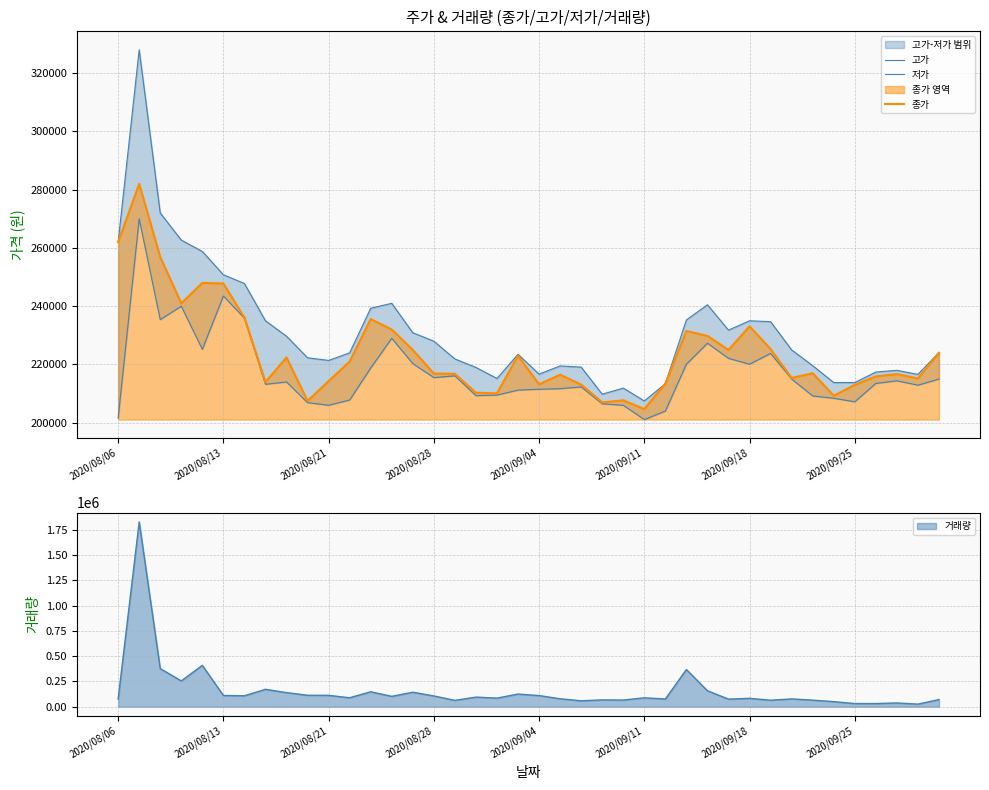

List the series in order of their peak value, lowest first.

저가, 종가, 고가